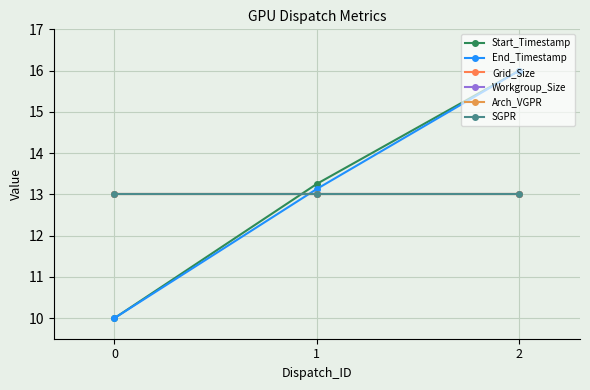

Is this an area chart (filled region under the line)?

No